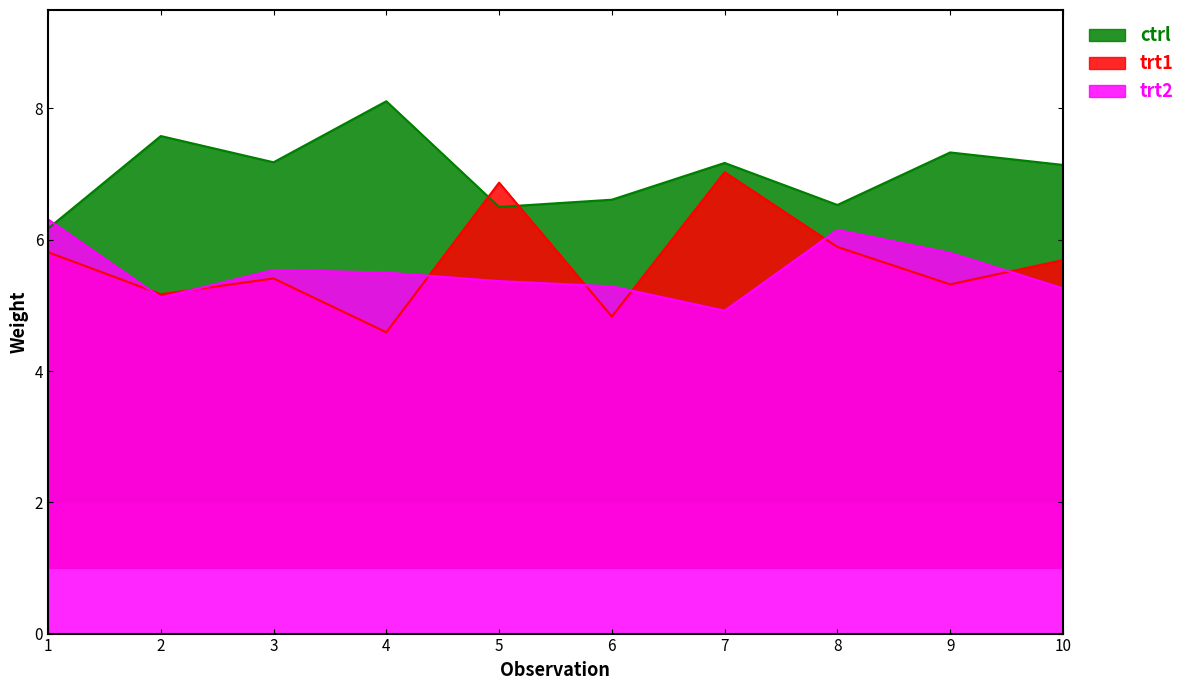

At which label does trt1 reach its minimum?

4